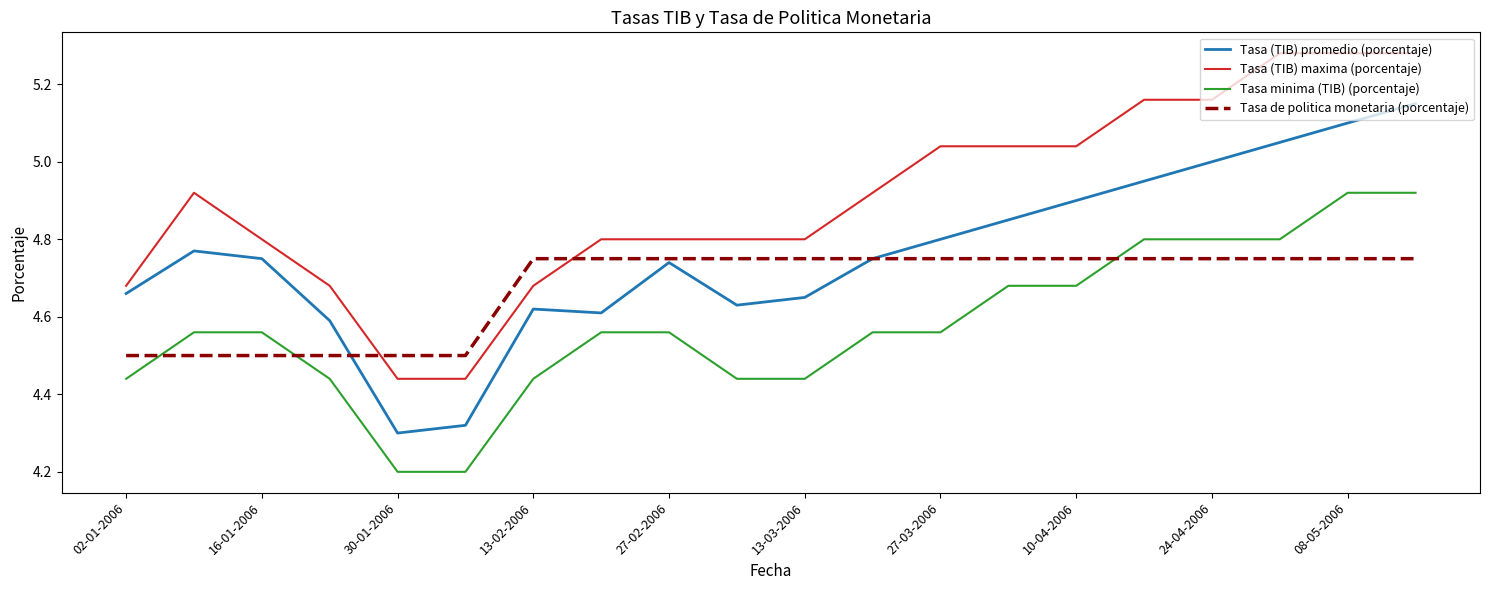

Which series has the largest total across all categories?

Tasa (TIB) maxima (porcentaje)